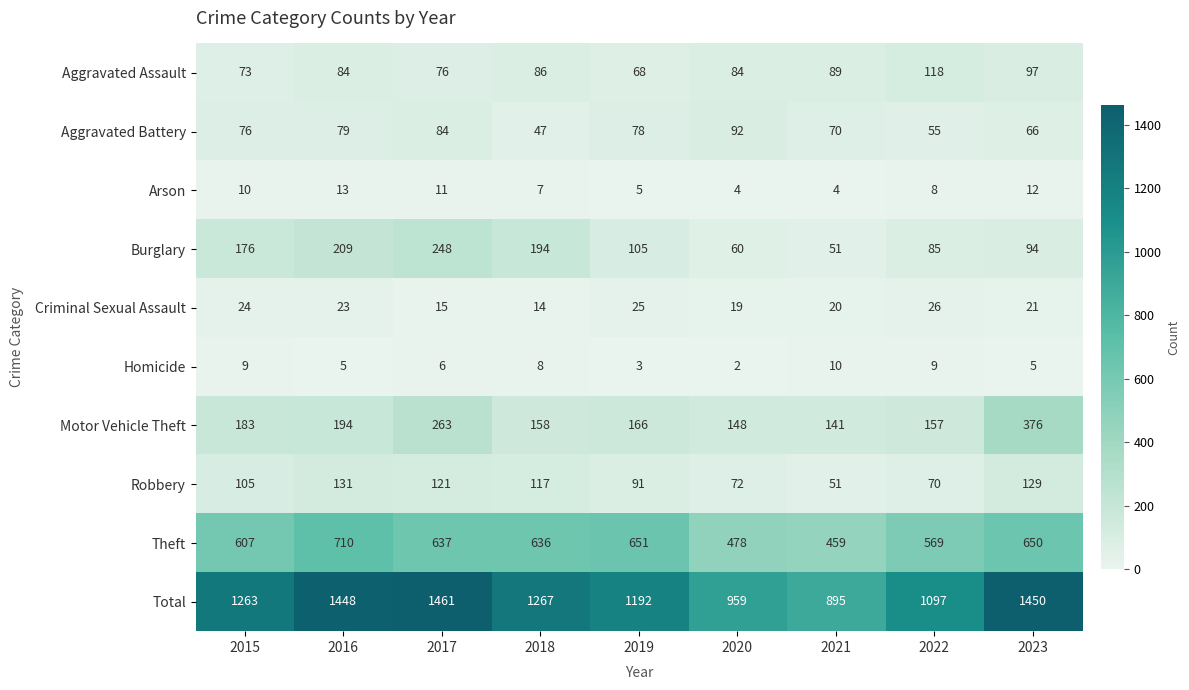

How many data points in Aggravated Assault are less than 84?

3